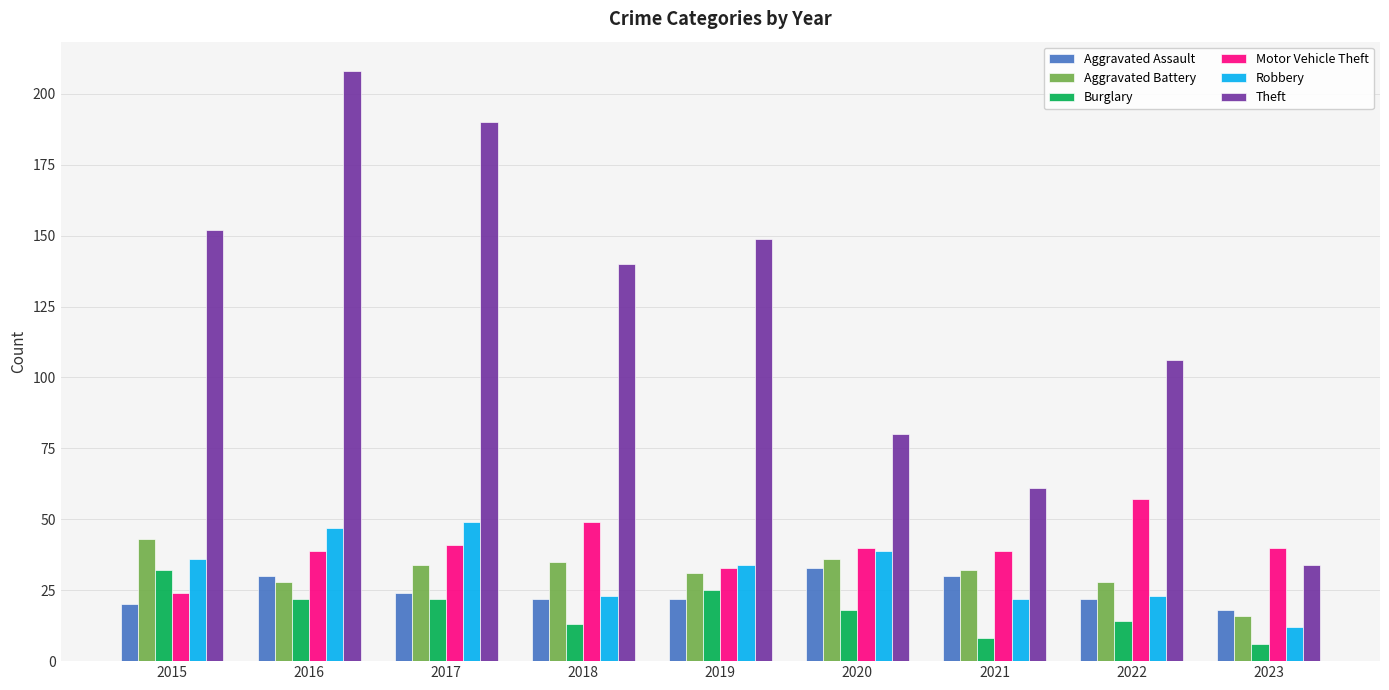

Is the value of Theft at 2015 greater than the value of Burglary at 2019?

Yes